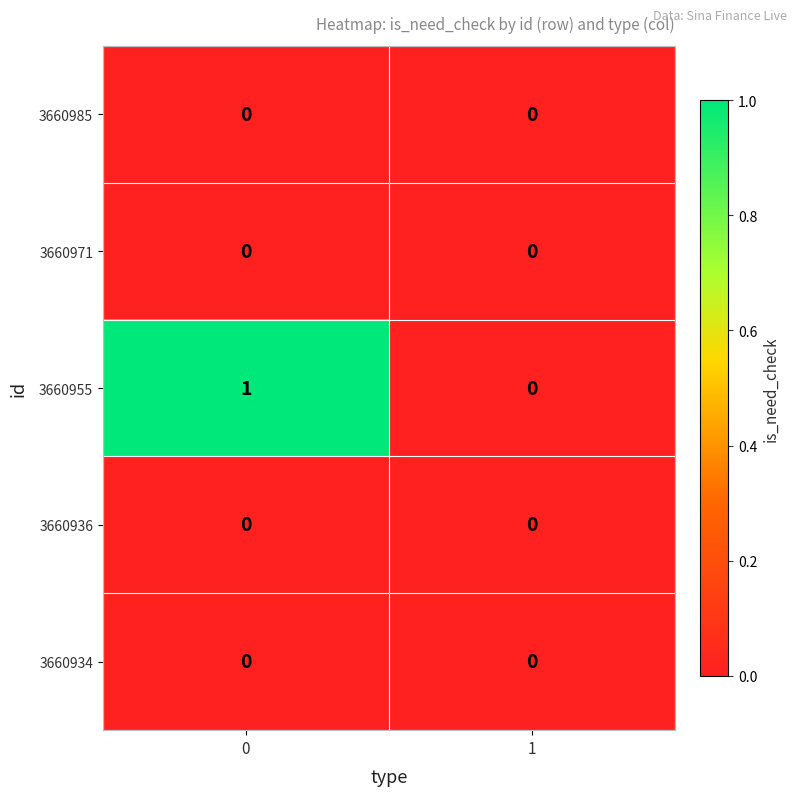

True or false: 3660934 has a value of 0 at 0.

True